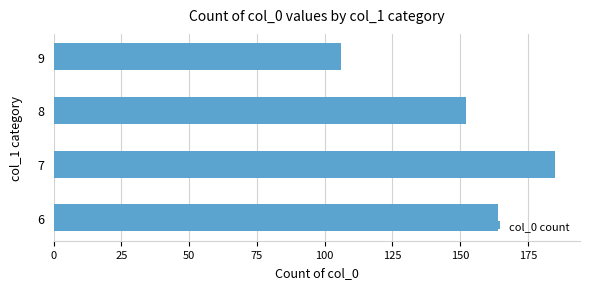

What is the difference between the second highest and minimum values?

58